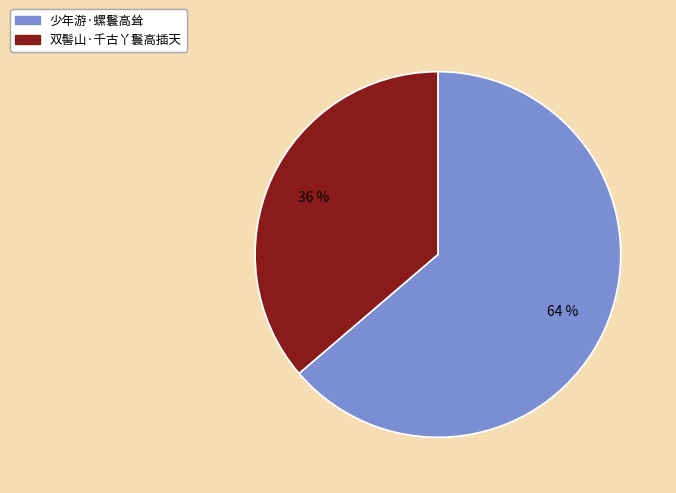

Which category has the biggest portion of the pie?

少年游·螺鬟高耸